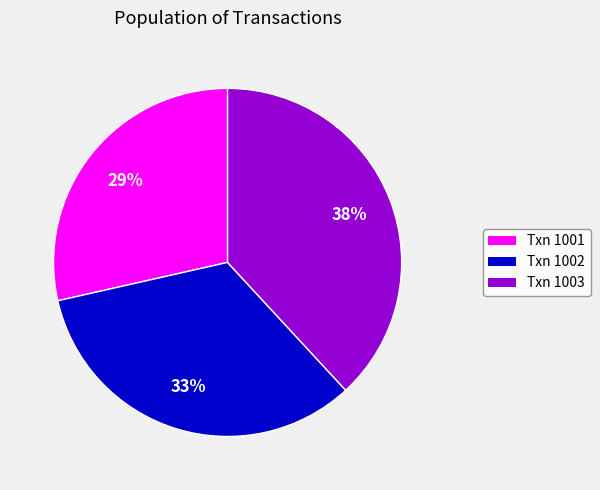

To the nearest percent, what is the average slice percentage?

33%